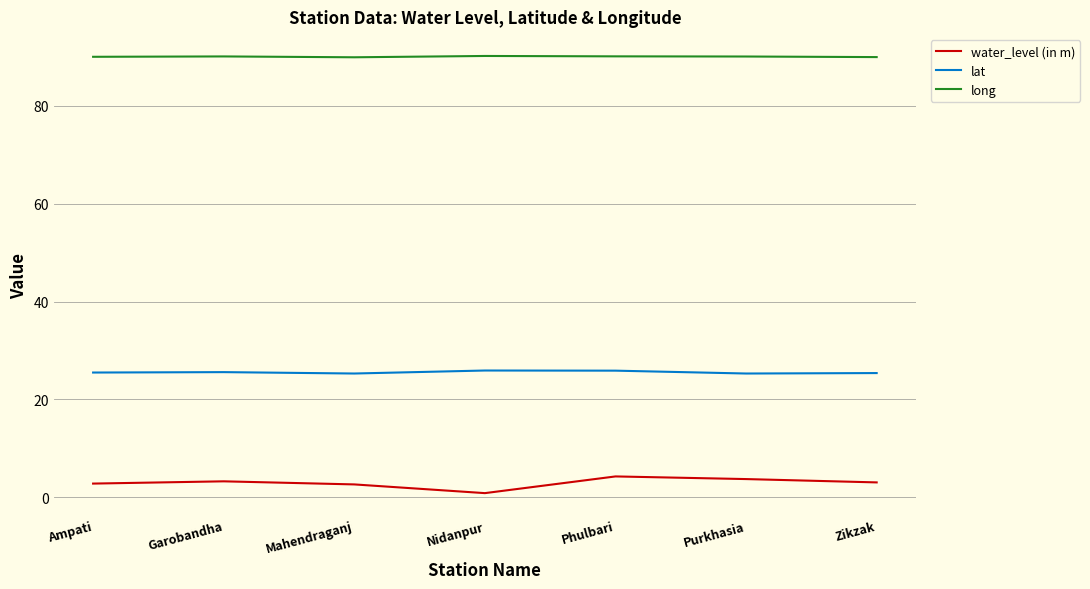

What position from the right is Ampati?

7